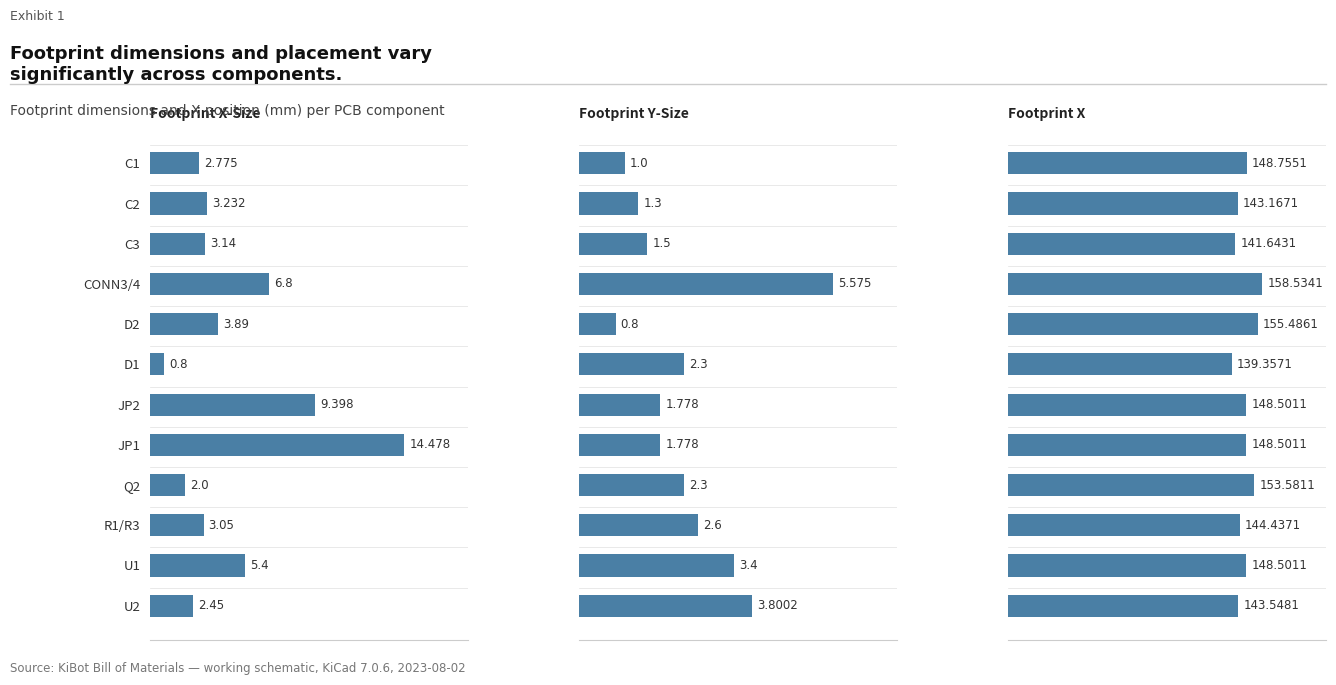

The Footprint Y-Size series shows 5.6 at CONN3/4. True or false?

True